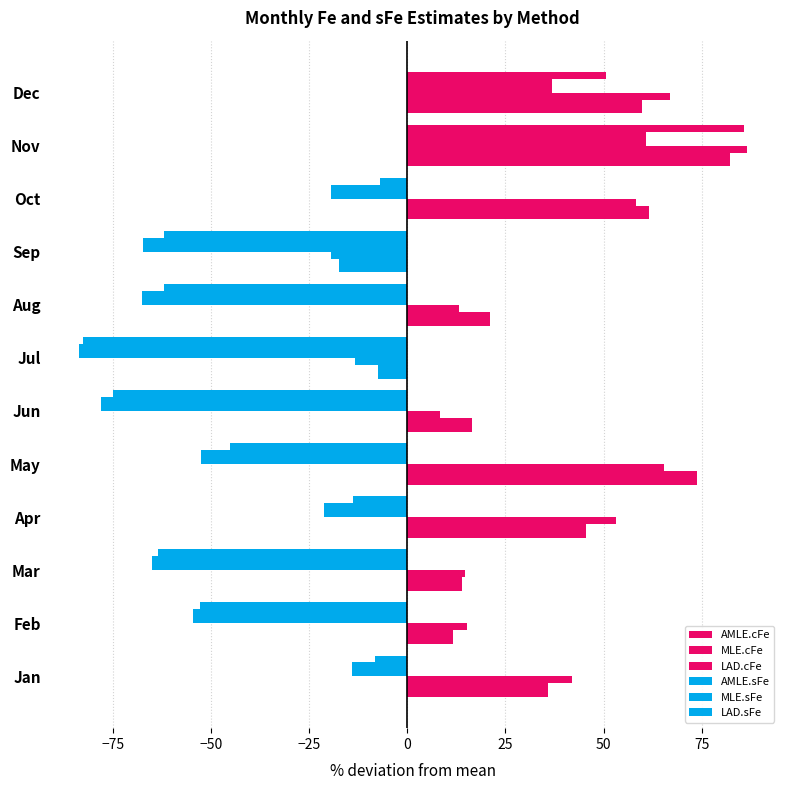

How many positive values does the AMLE.cFe series have?

10